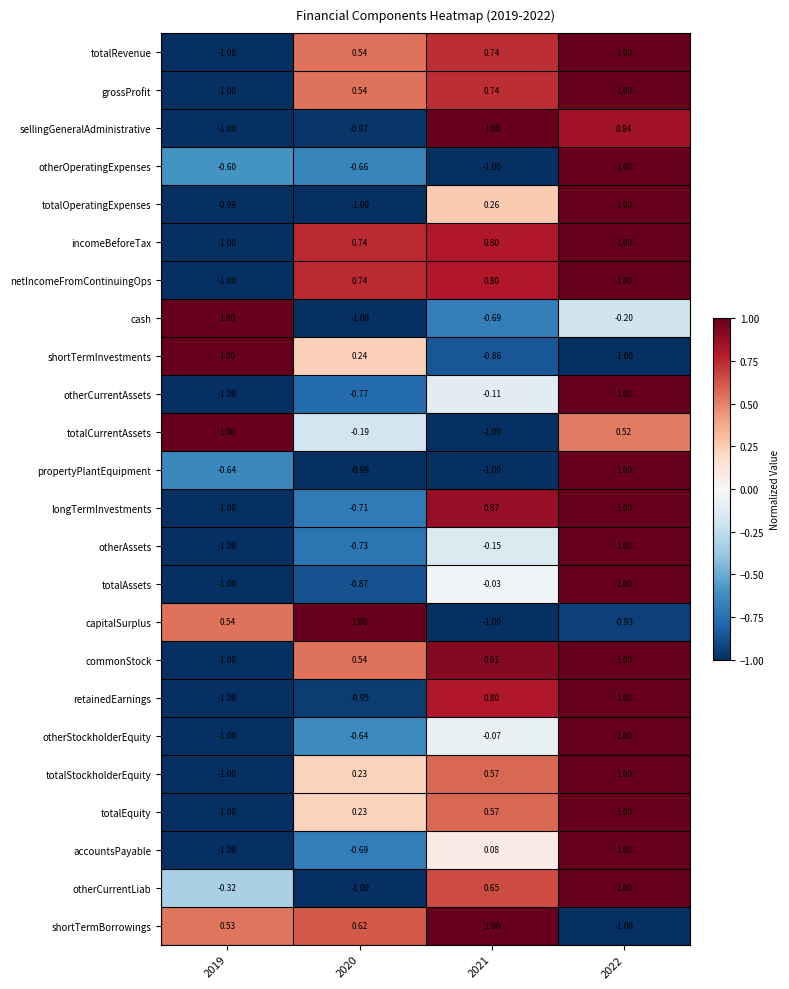

How many data points in capitalSurplus are less than 0?

2